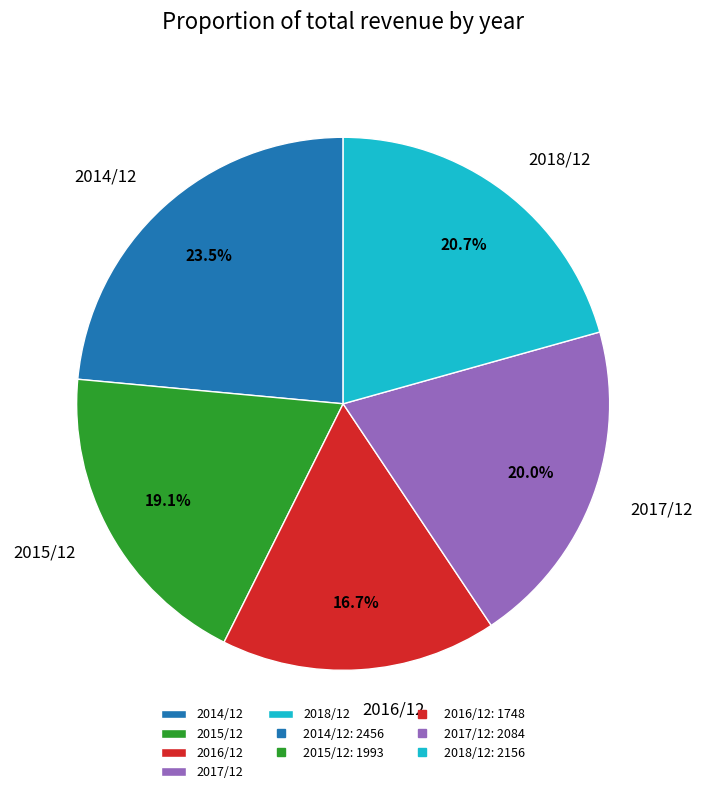

To the nearest percent, what percentage of the pie is 2017/12?

20%